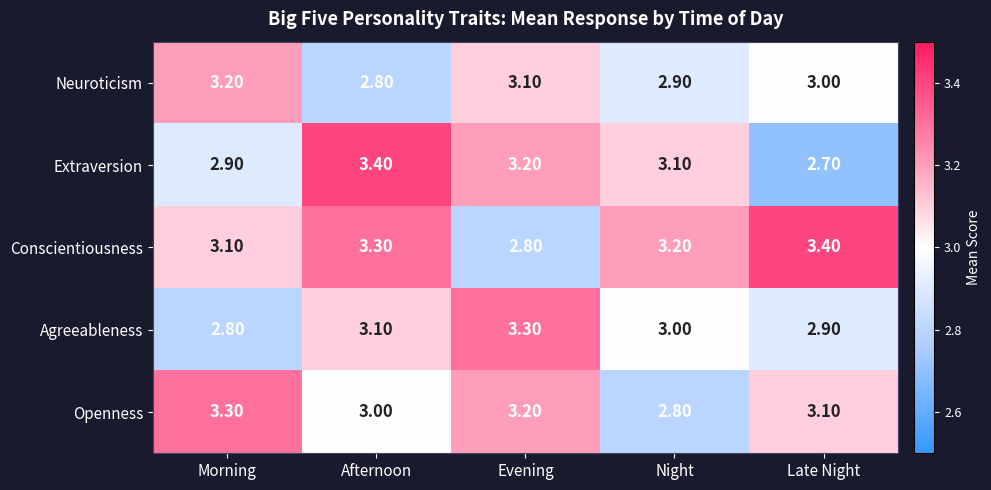

What is the difference between the maximum and minimum values in the Conscientiousness series?

0.6